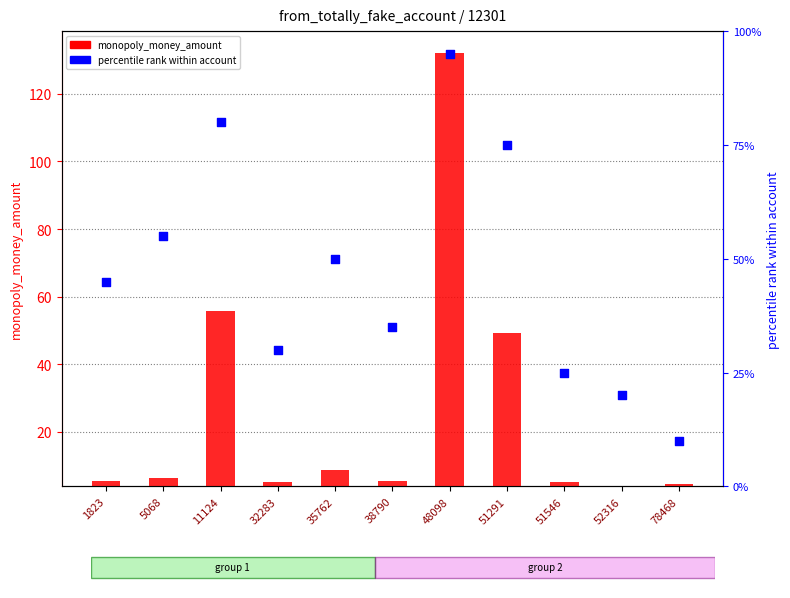

Which series contains the highest Y value?

monopoly_money_amount